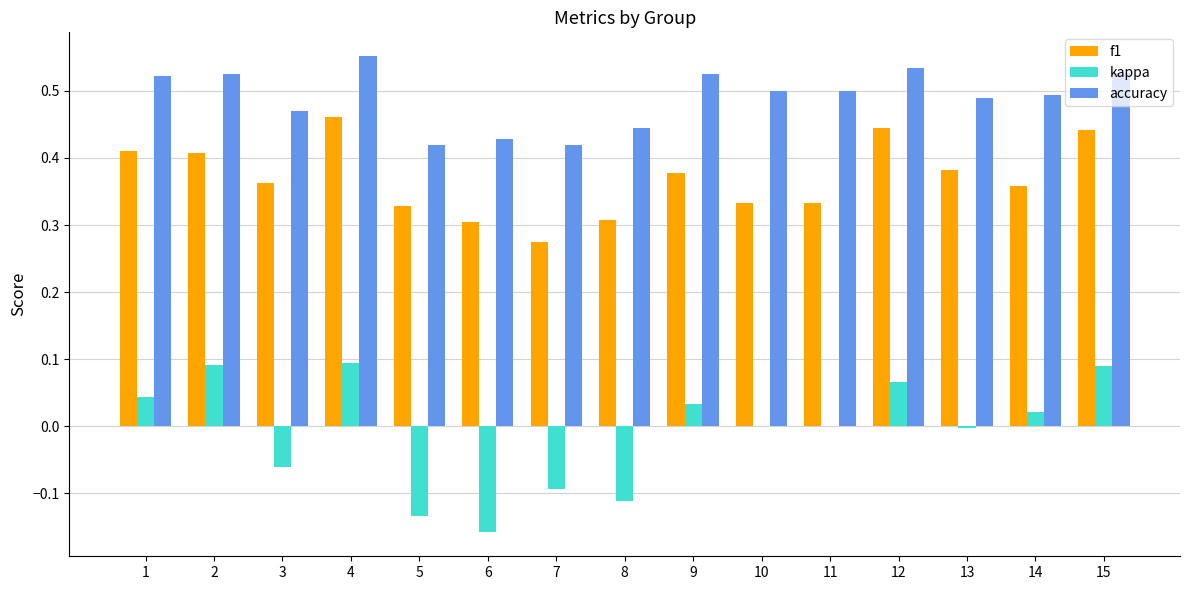

What is the sum of all accuracy values?

7.3